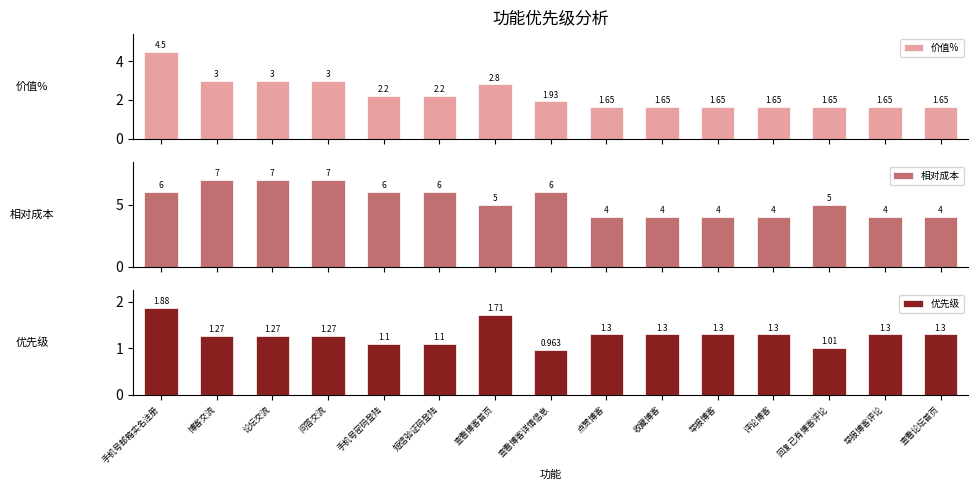

At which label is 优先级 closest to 1?

回复已有博客评论